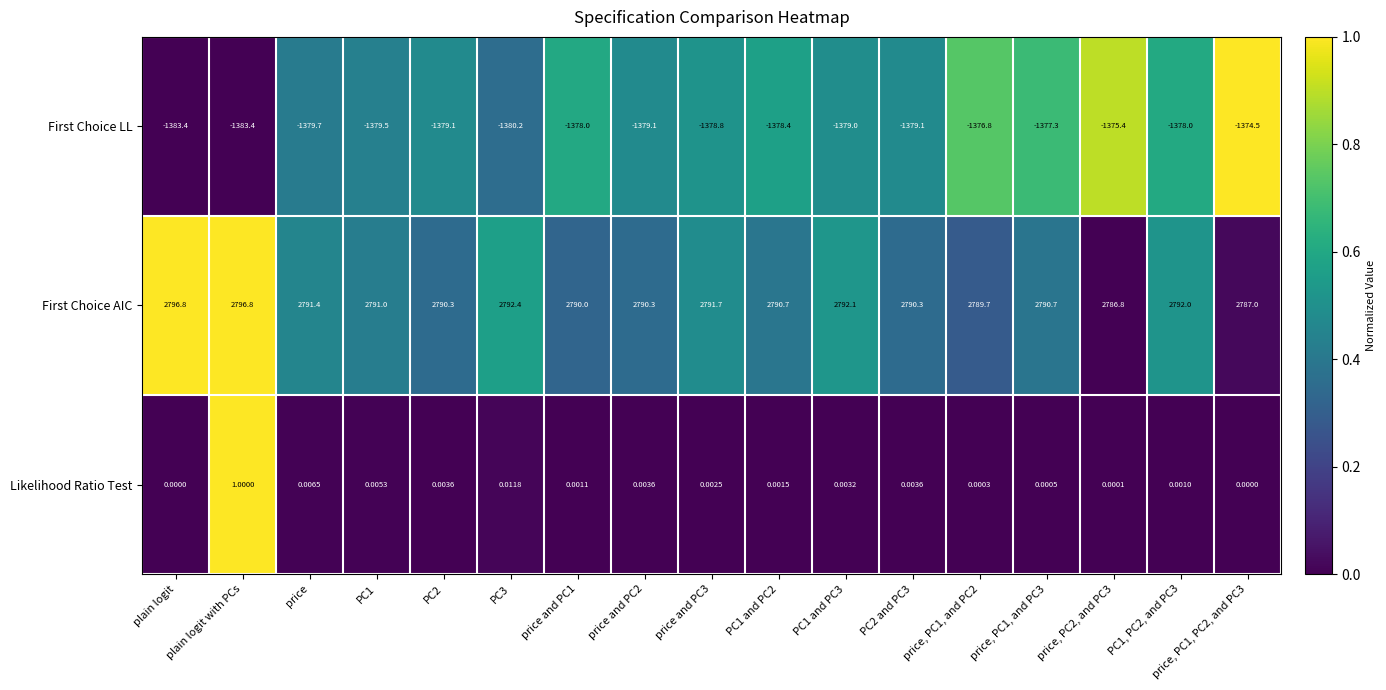

List the series in order of their overall mean, lowest first.

First Choice LL, Likelihood Ratio Test, First Choice AIC